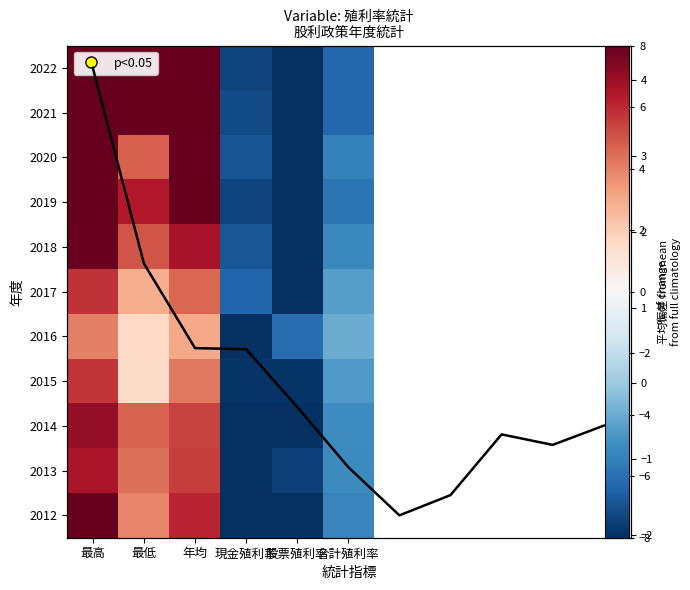

How many categories are shown in the chart?

6